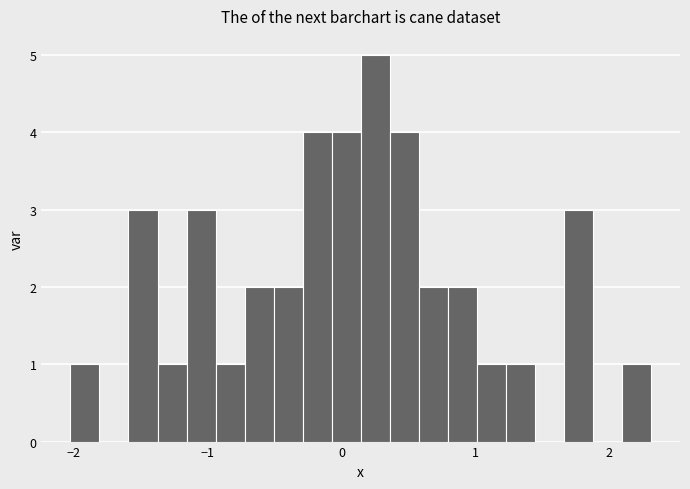

Read against the x-axis, roughly where is the centre of the tallest bar?

0.3